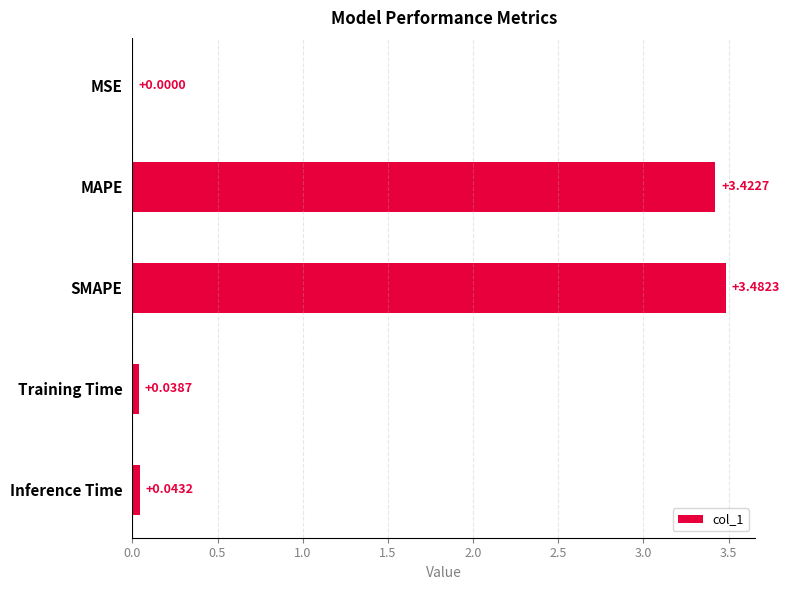

What is the sum of all values?

7.0